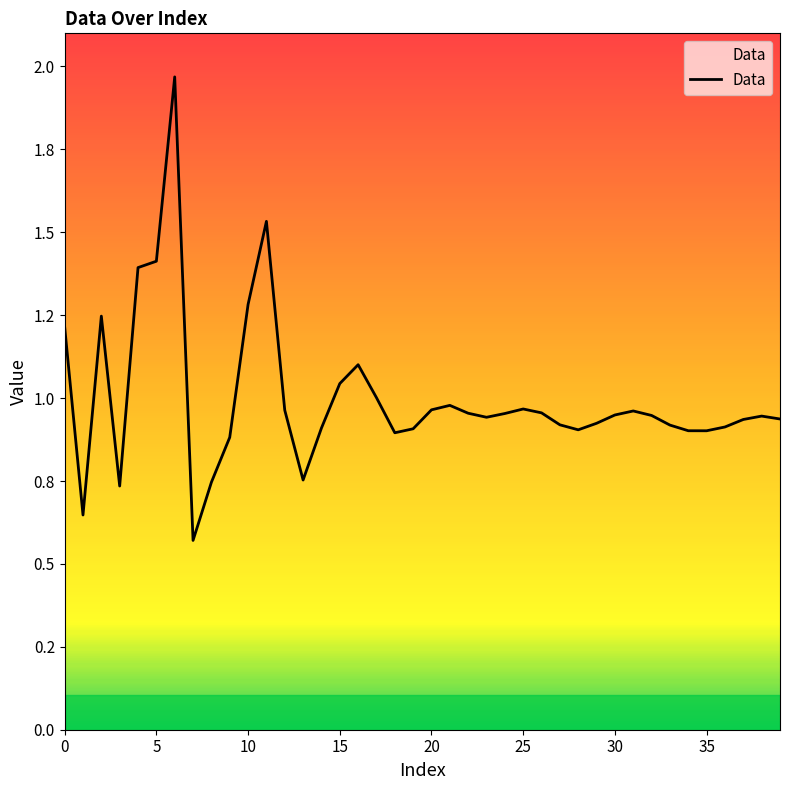

At which label is the value closest to 1?

17